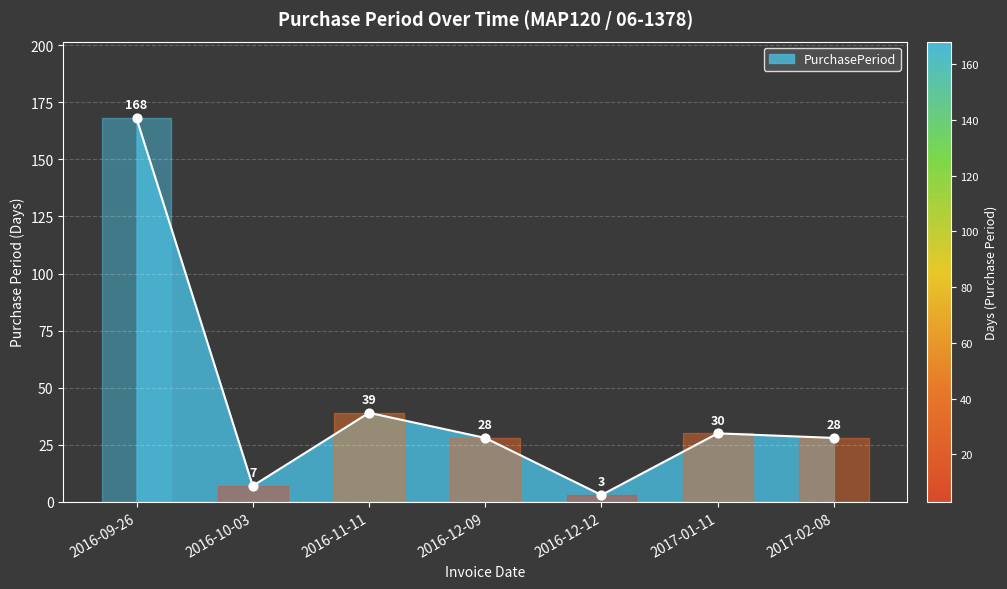

What is the change in value from 2016-09-26 to 2016-11-11?

-129